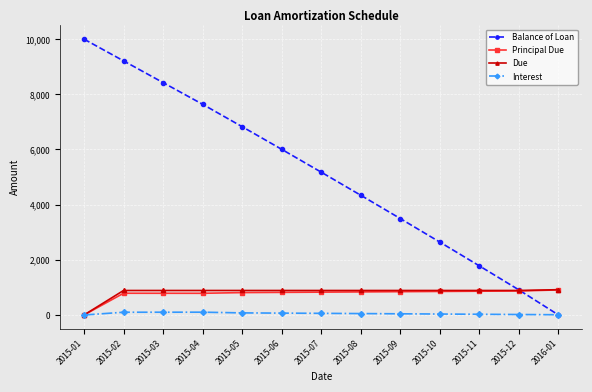

What is the maximum value for Balance of Loan?

10000.0